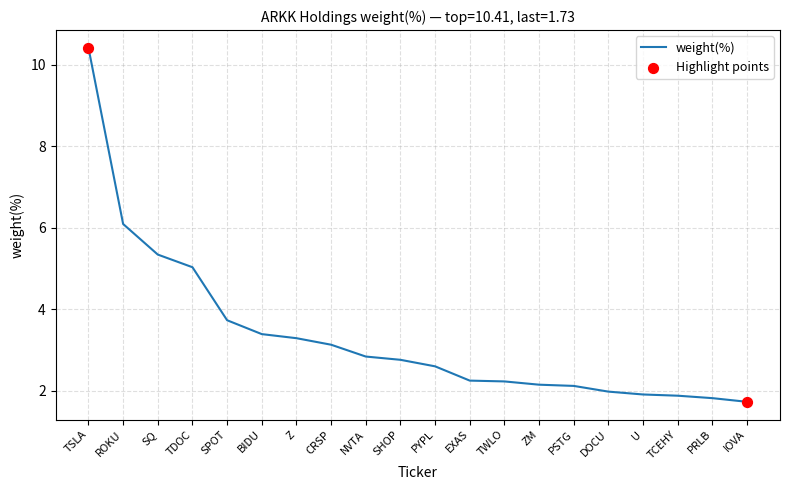

What is the change in value from SHOP to TWLO?

-0.5